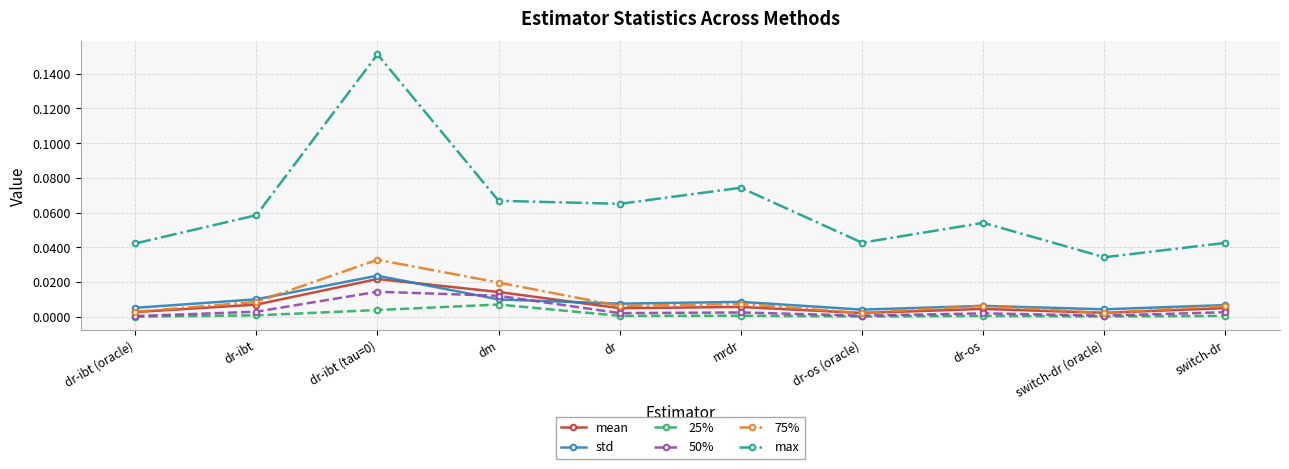

True or false: 25% and max cross at least once.

False